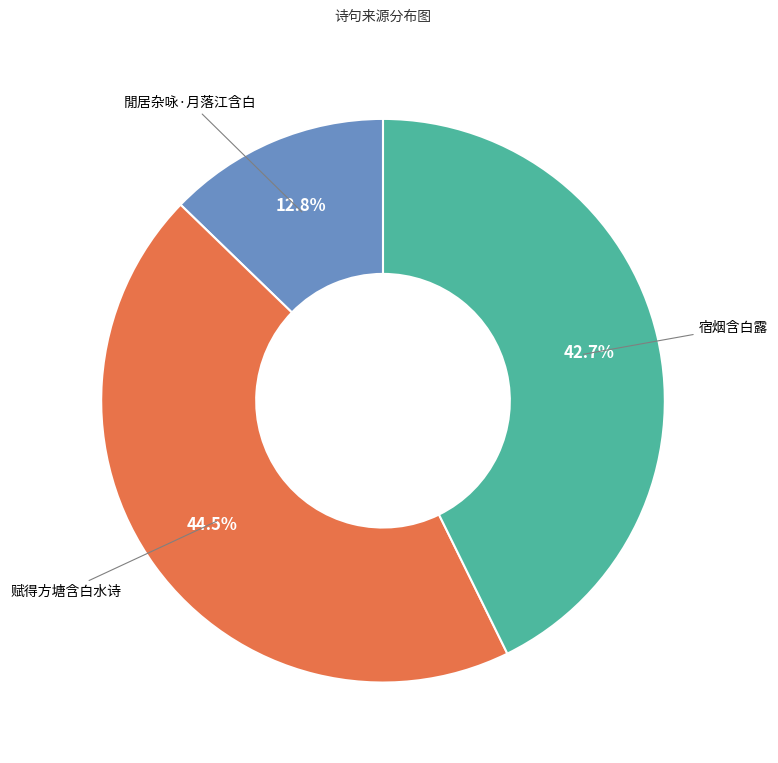

Is there a majority slice in this chart?

No